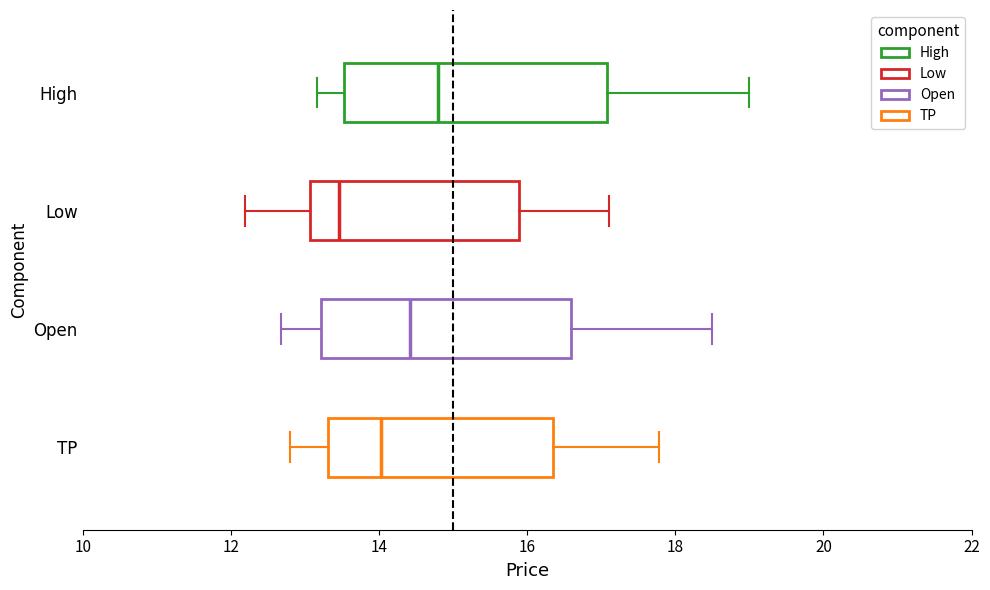

Reading bottom to top, read every box against the x-axis: the position of its median line, the range the box covers, and the ends of its whiskers. The values are not printed on the chart, so give them approximately, as read against the axis.

TP: median 14.0, box 13.4 to 16.4, whiskers 12.8 to 17.8
Open: median 14.4, box 13.2 to 16.6, whiskers 12.6 to 18.6
Low: median 13.4, box 13.0 to 15.8, whiskers 12.2 to 17.2
High: median 14.8, box 13.6 to 17.0, whiskers 13.2 to 19.0